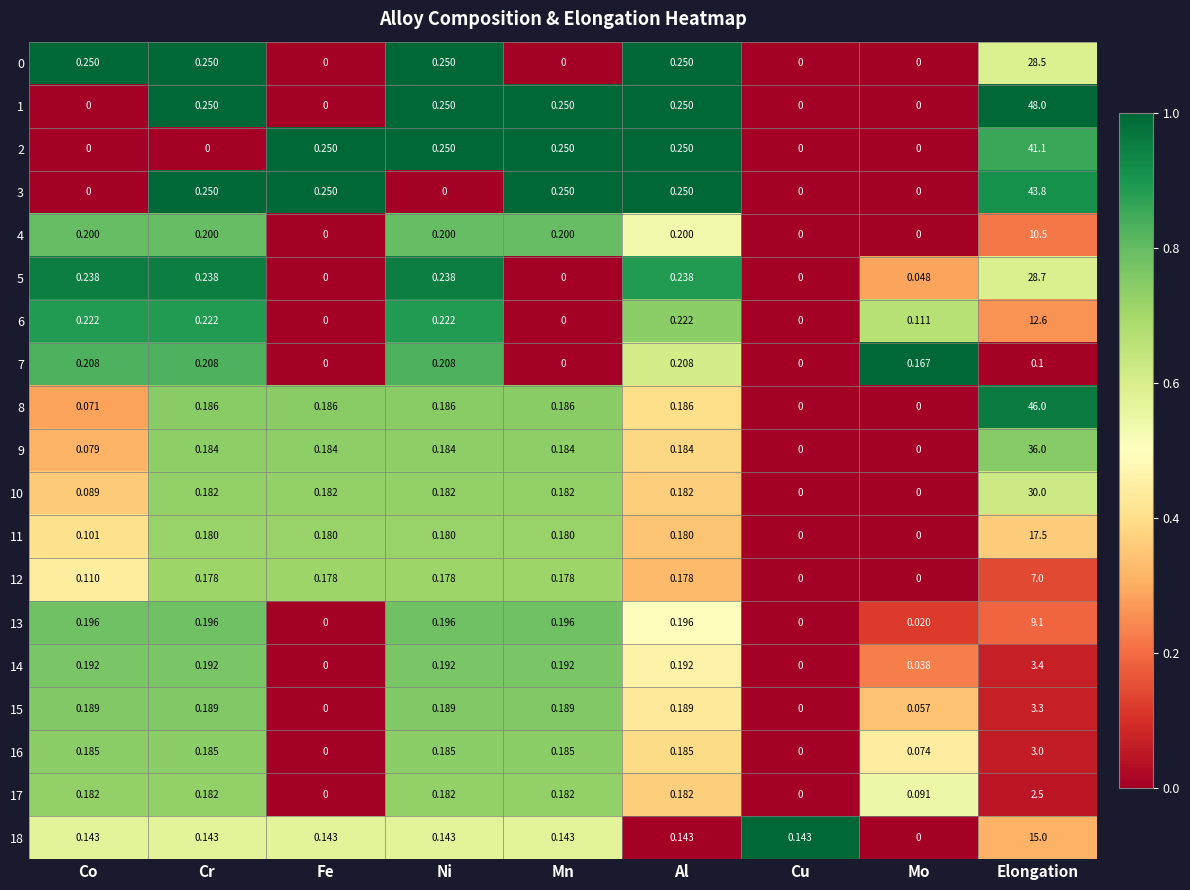

Which category has the highest value in the 0 series?

Elongation